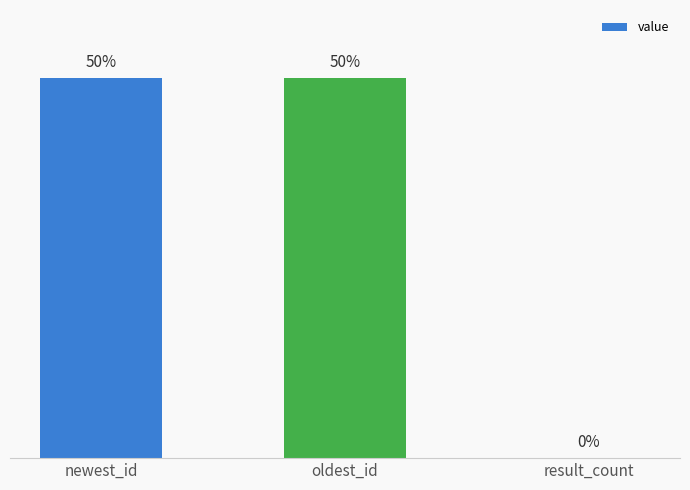

How many values exceed 1553426315864608768?

1